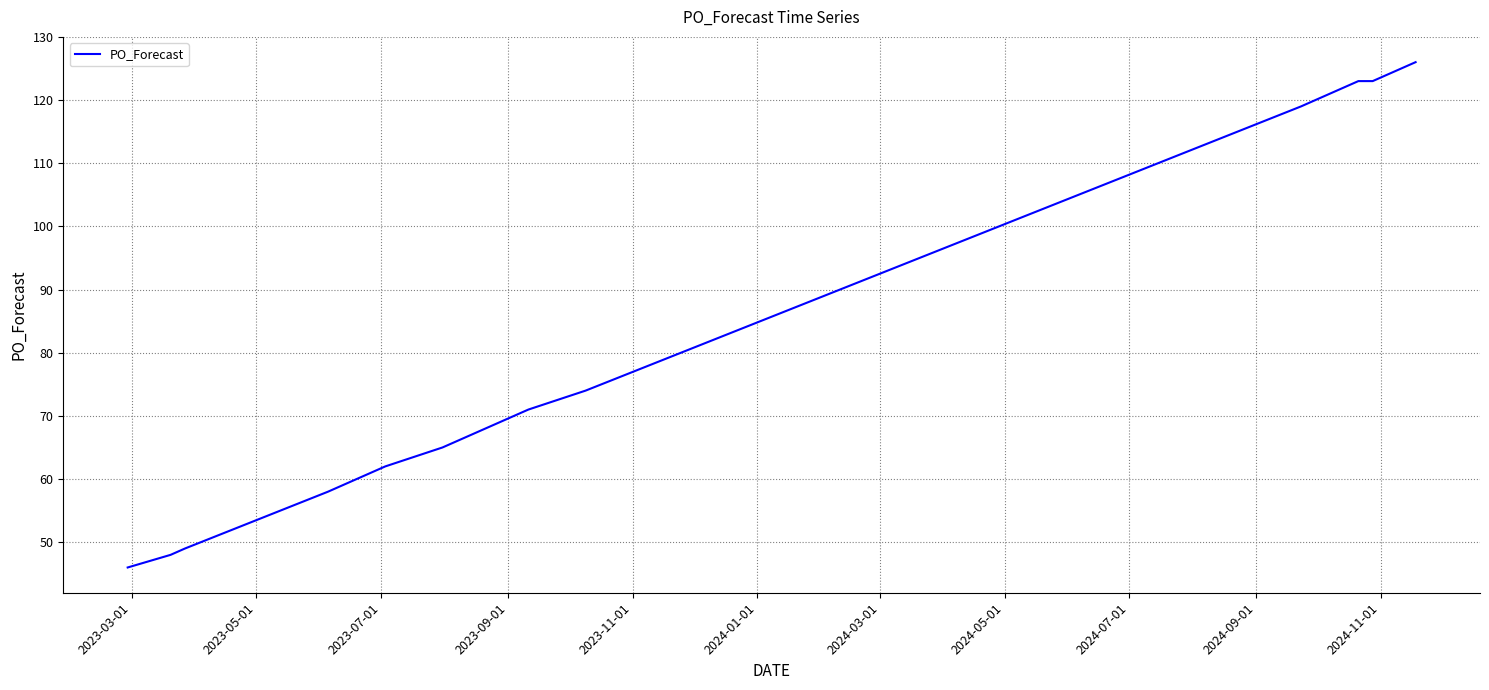

What is the difference between the maximum and minimum values?

80